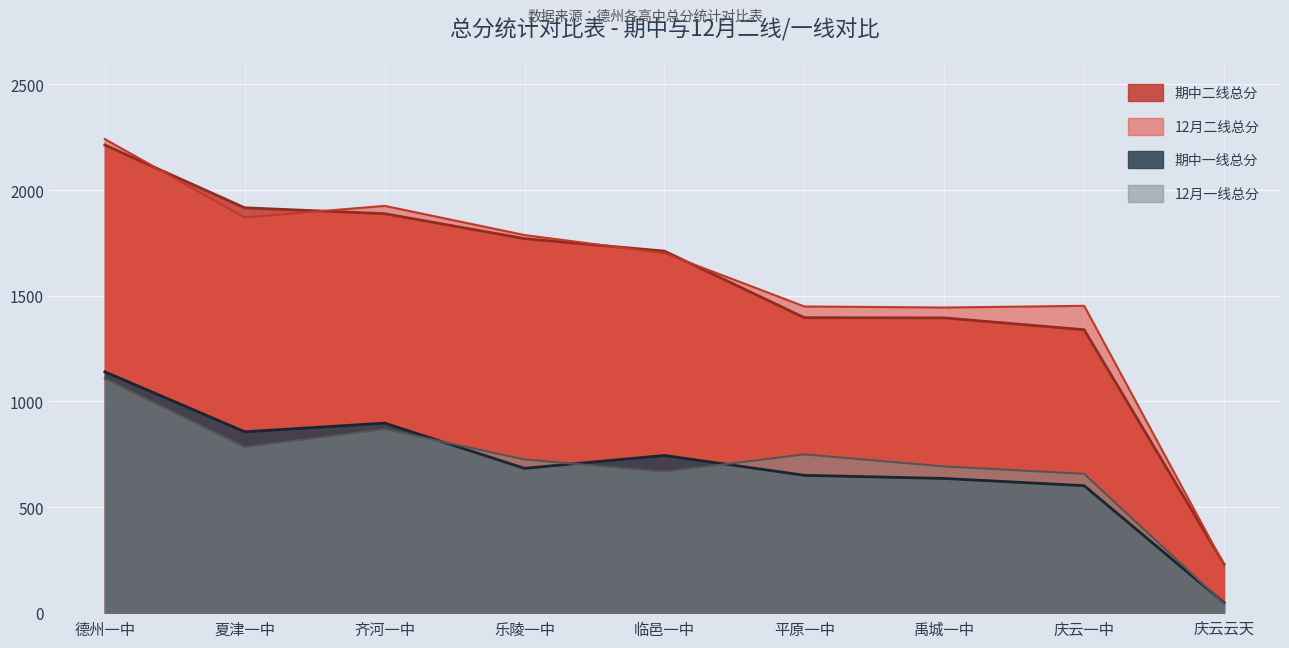

At which label does 期中二线总分 reach its peak?

德州一中